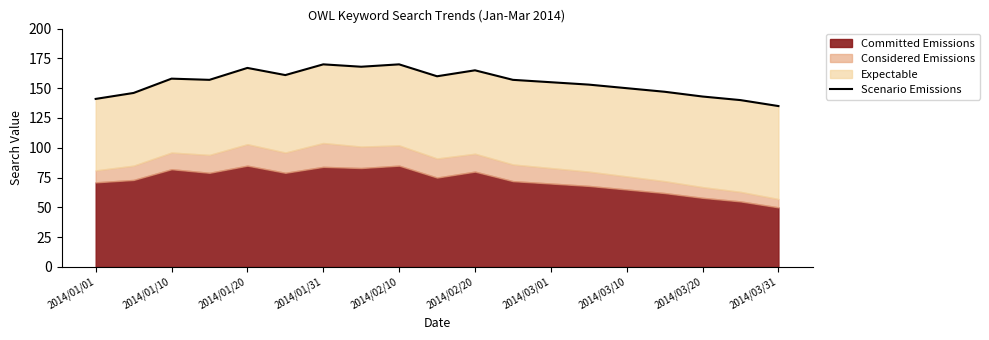

How many interior local valleys (lower than both neighbors) does the data have?

4